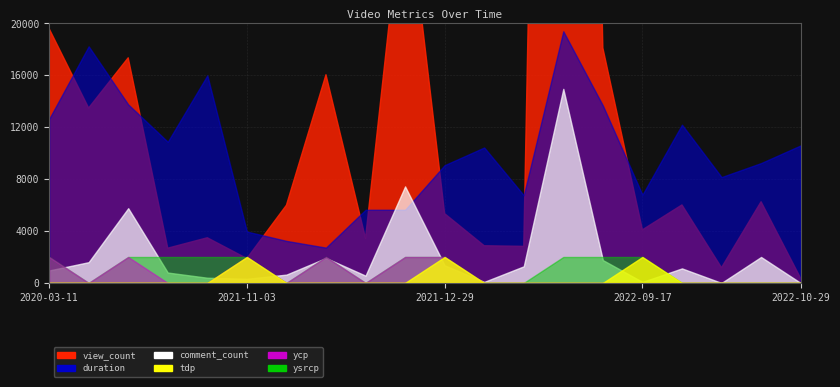

What is the approximate value of view_count at 2021-11-03, to the nearest 10?

3480